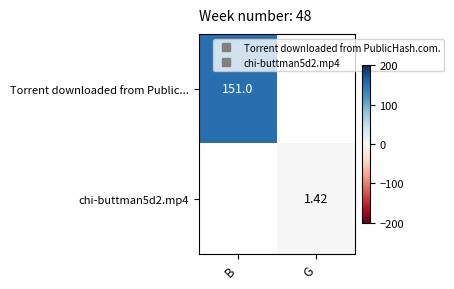

At how many categories does at least one series exceed 148?

1